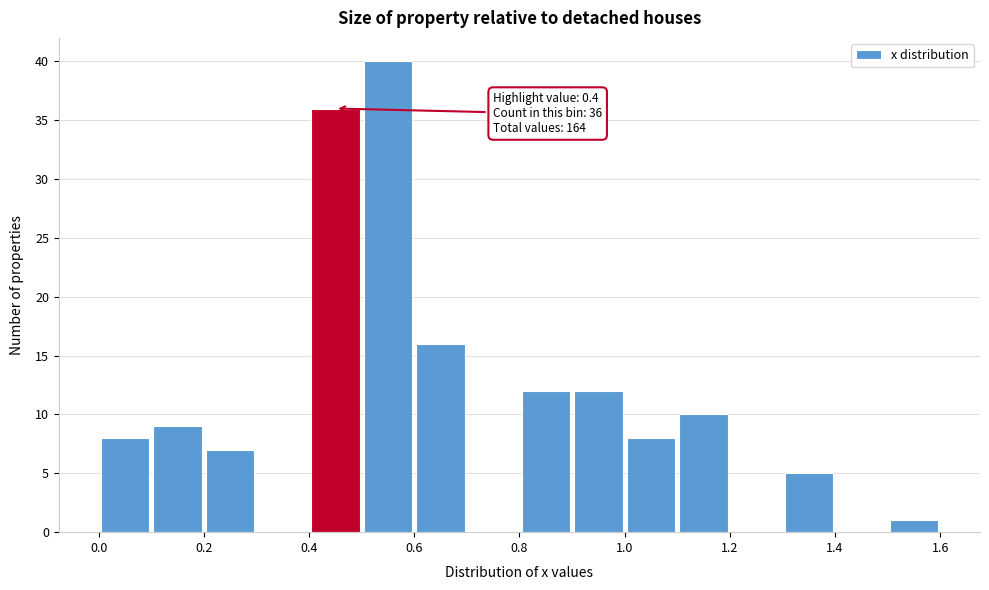

Over which range of the x-axis is the bar tallest?

0.5 to 0.6